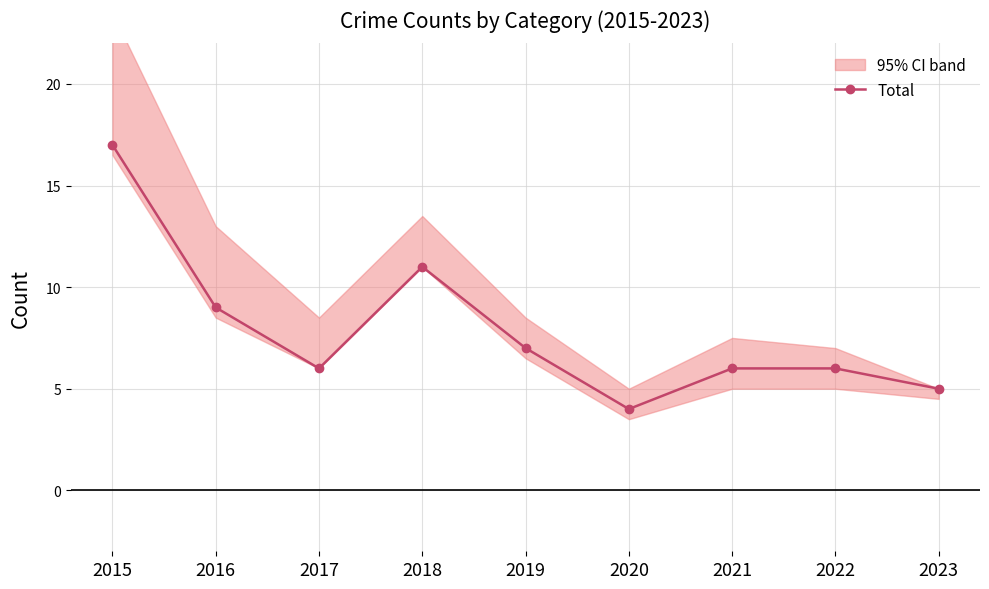

The value at 2022 is 6. True or false?

True